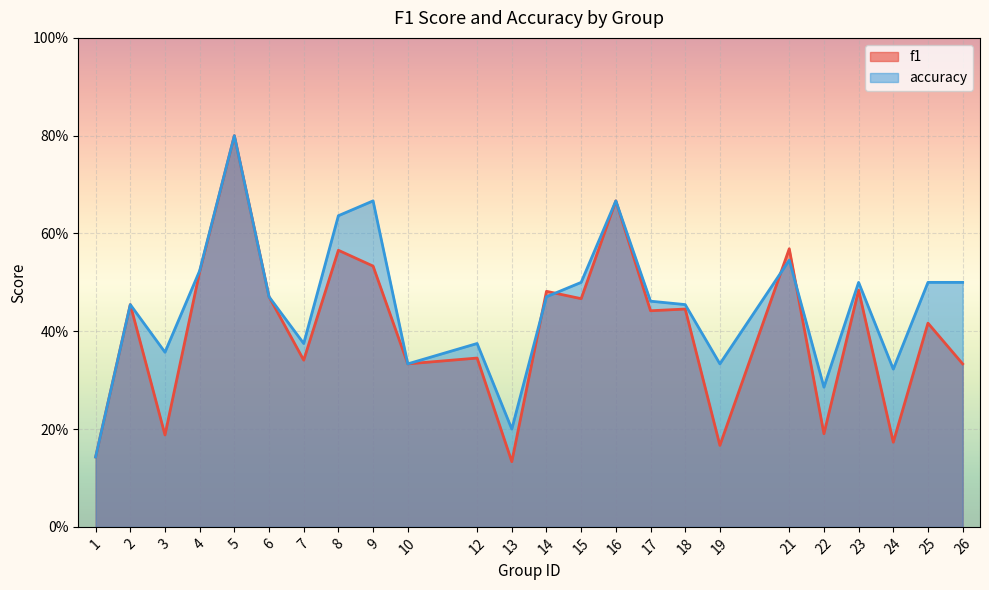

Count the number of data series in this chart.

2